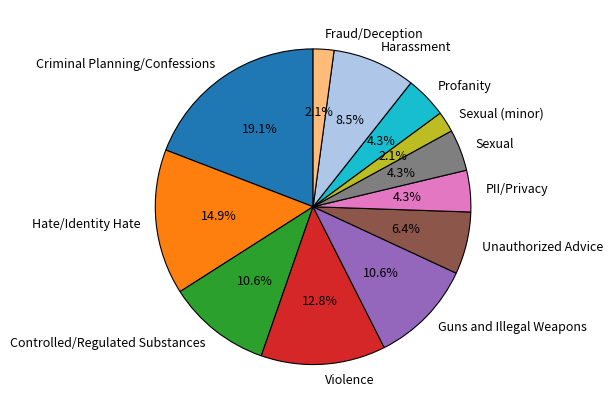

Is the sum of Unauthorized Advice and Profanity greater than half?

No